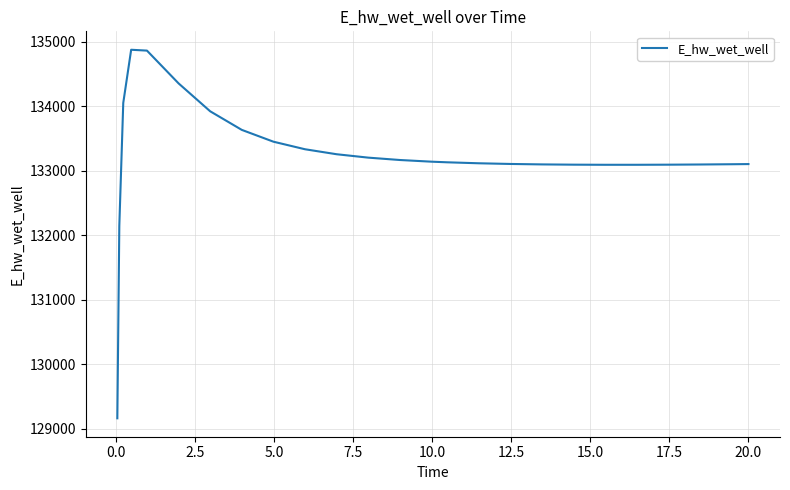

True or false: there are more than 0 points higher than both neighbors.

True